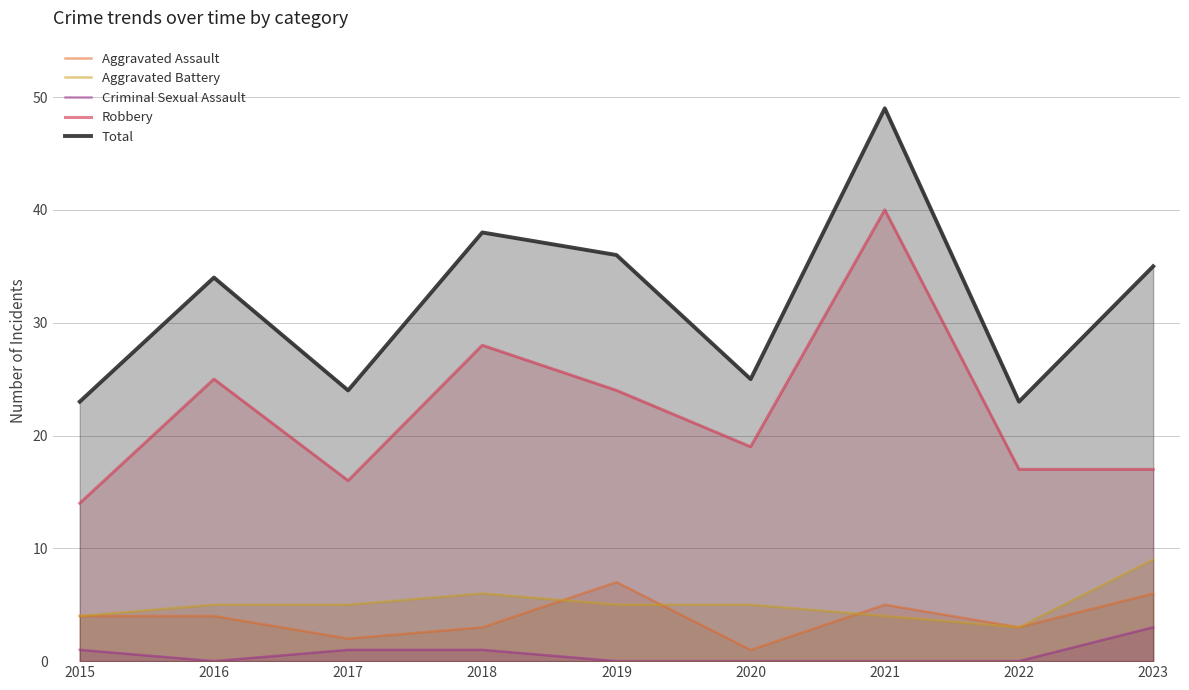

Which series has the largest range (max minus min)?

Robbery